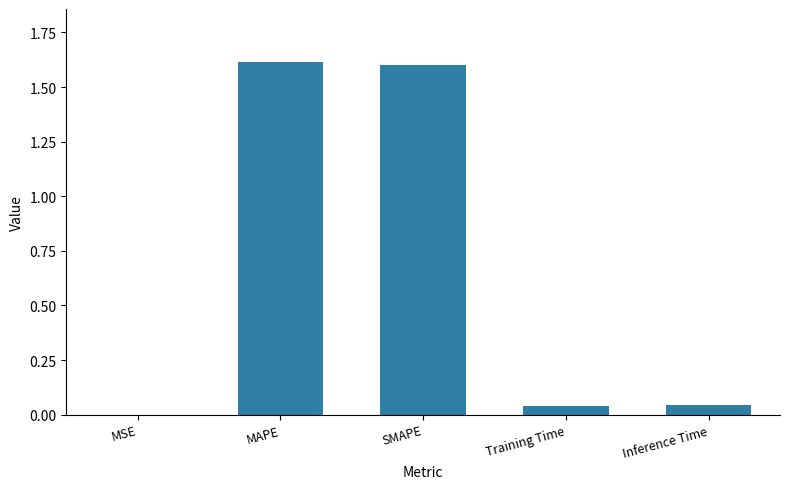

What is the greatest value displayed?

1.6